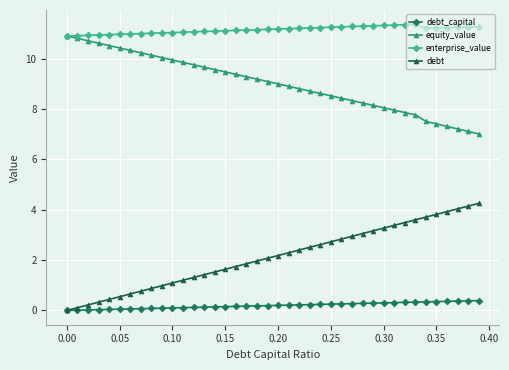

What is the minimum value for equity_value?

7.0